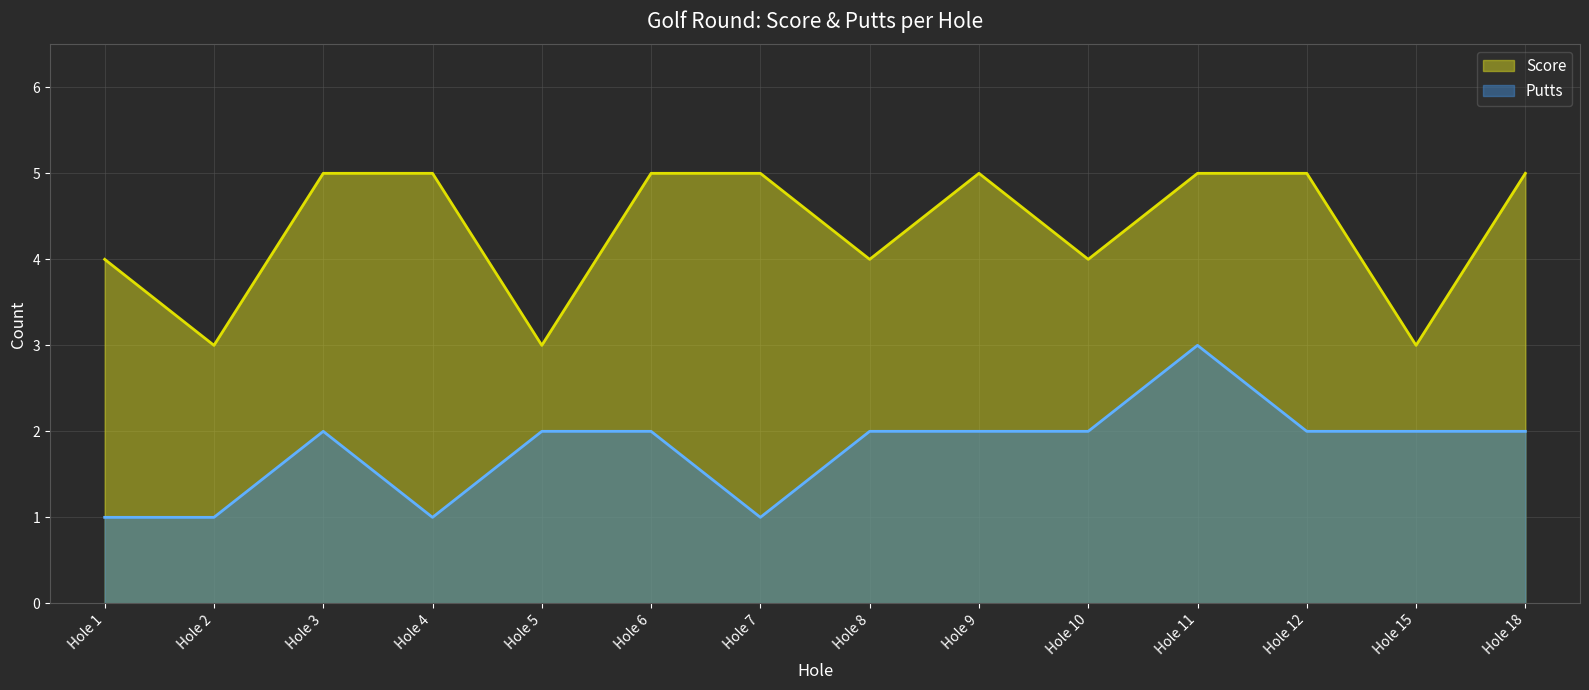

What is the minimum value shown in the chart?

1